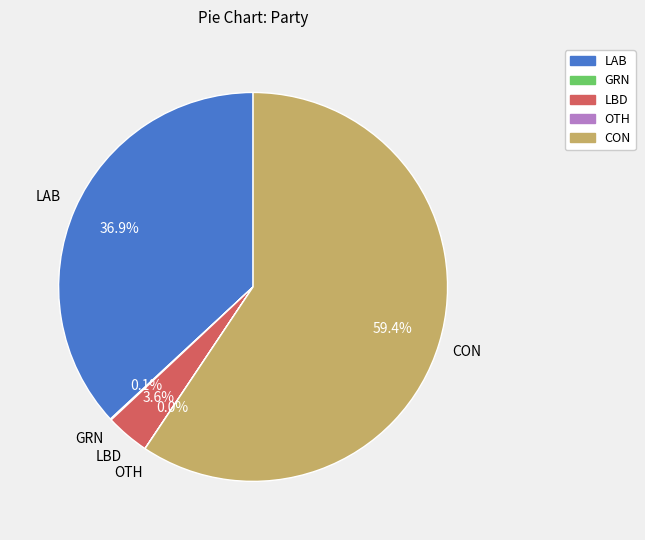

Does any single category account for the majority?

Yes